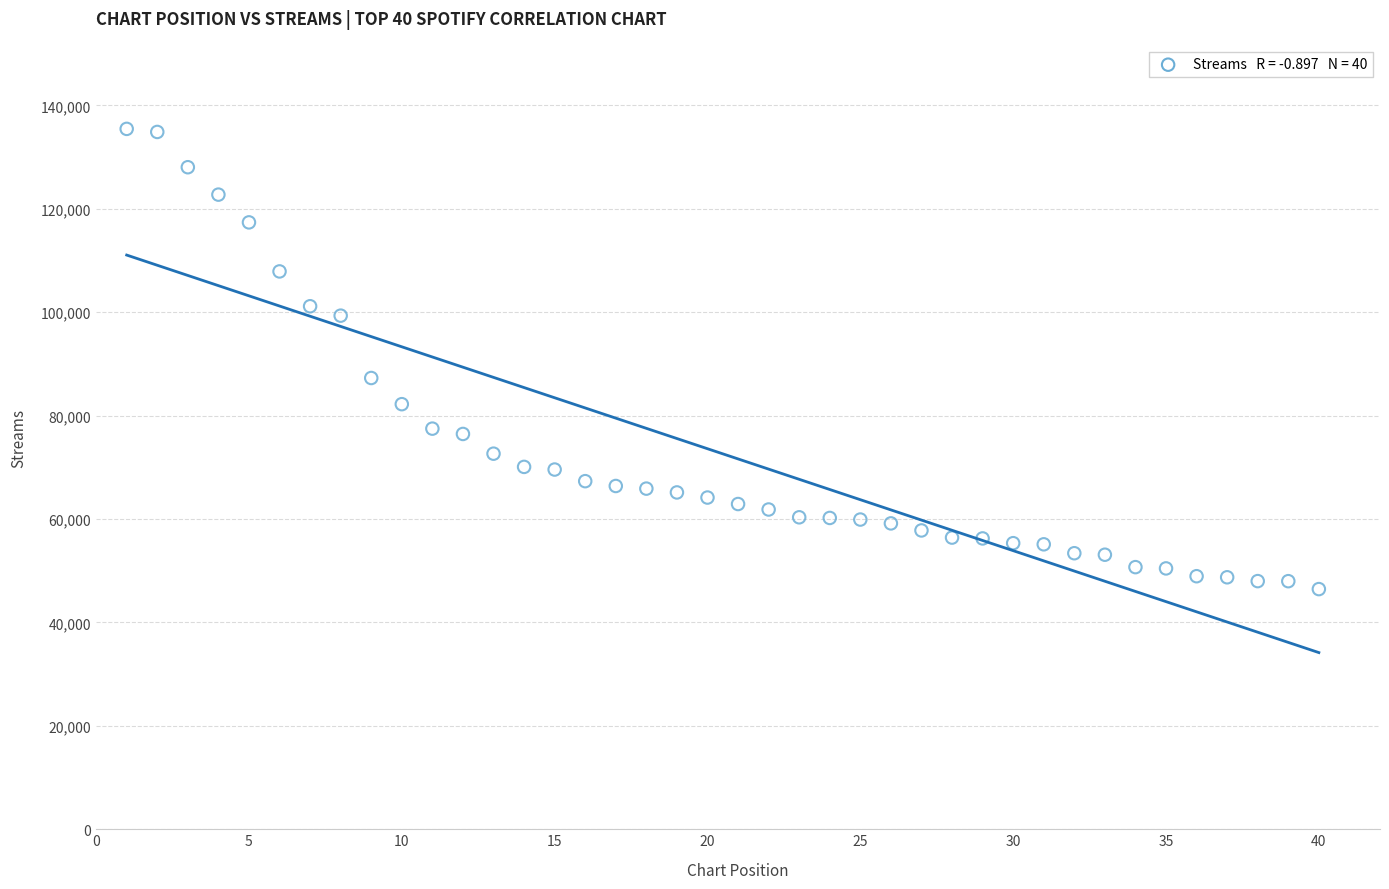

What Y value in the scatter plot is closest to 90956?

87279